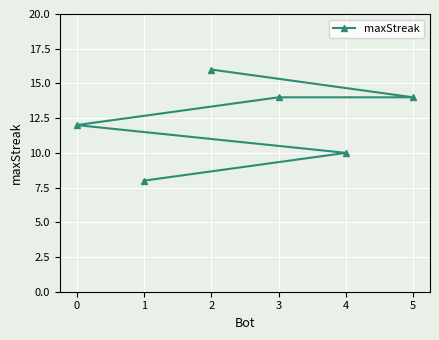

What is the difference between the maximum and minimum values?

8